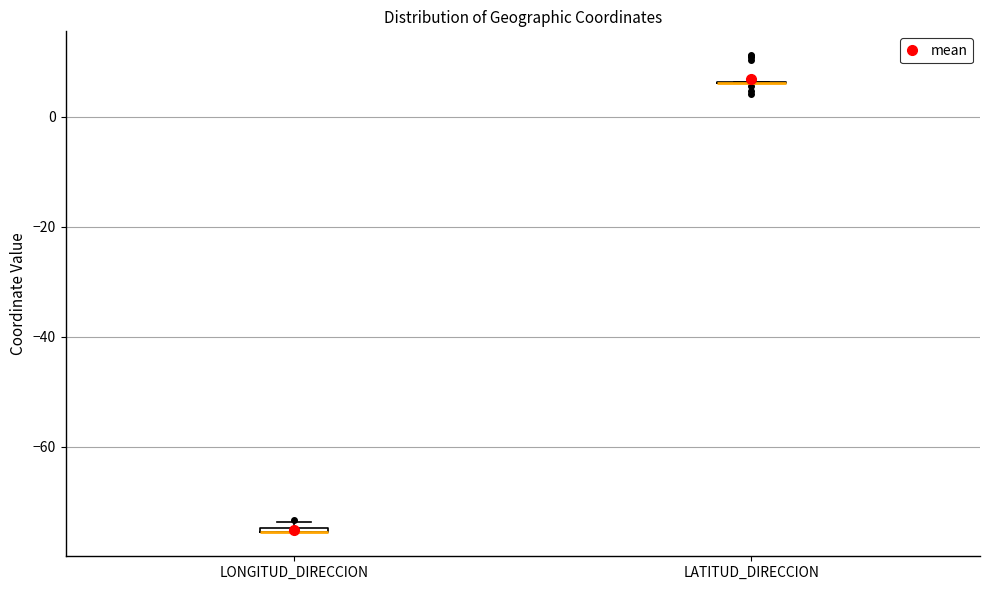

Where is the upper edge of the box for LONGITUD_DIRECCION on the y-axis? The values are not printed on the chart, so give them approximately, as read against the axis.

-74